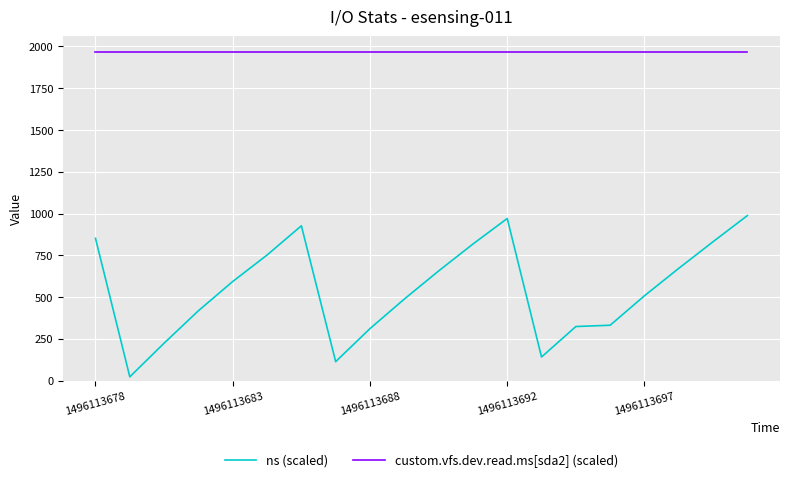

What are all the series names shown in the legend?

ns (scaled), custom.vfs.dev.read.ms[sda2] (scaled)